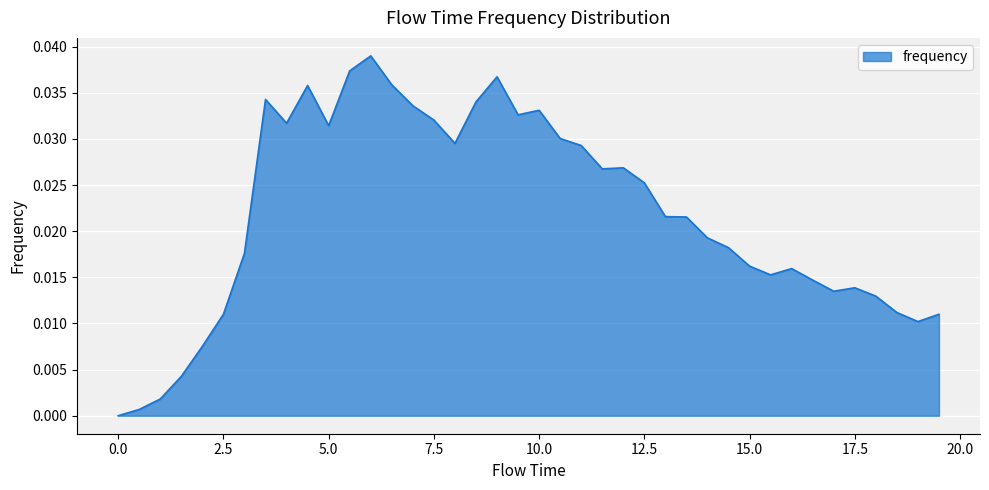

How many lines are shown in the chart?

1